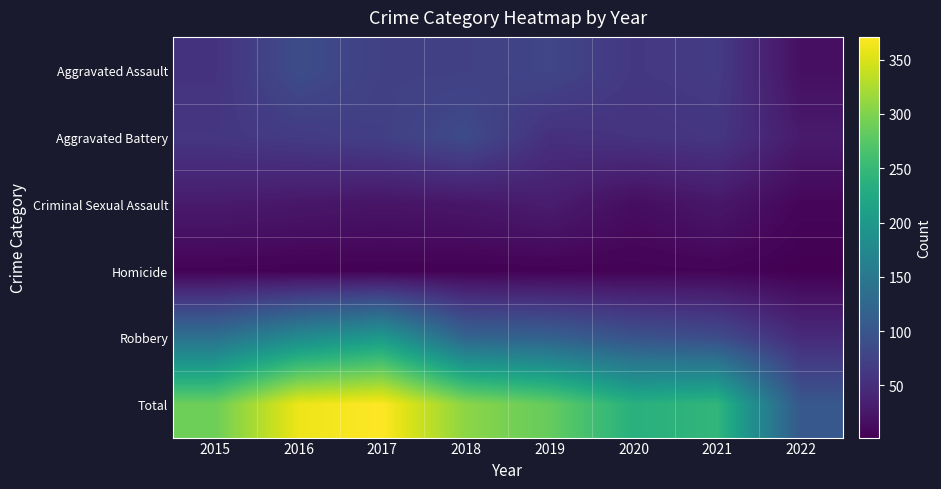

Reading left to right, extract all data points from this chart.

Aggravated Assault: 2015=56	2016=88	2017=72	2018=72	2019=80	2020=62	2021=66	2022=17
Aggravated Battery: 2015=60	2016=66	2017=71	2018=86	2019=53	2020=57	2021=60	2022=29
Criminal Sexual Assault: 2015=29	2016=25	2017=22	2018=24	2019=31	2020=15	2021=25	2022=8
Homicide: 2015=5	2016=4	2017=4	2018=4	2019=4	2020=5	2021=6	2022=2
Robbery: 2015=139	2016=178	2017=202	2018=121	2019=116	2020=97	2021=88	2022=47
Total: 2015=289	2016=361	2017=371	2018=307	2019=284	2020=236	2021=245	2022=103